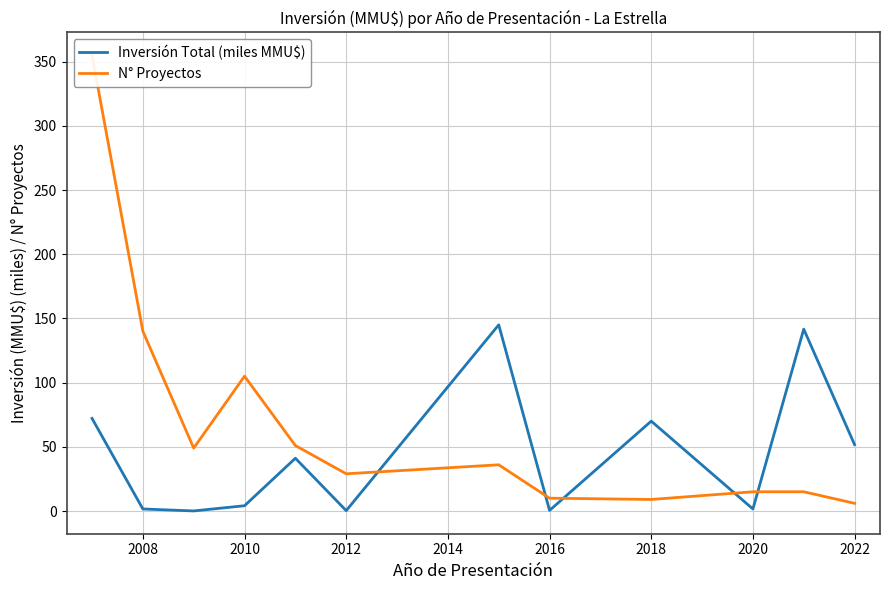

Is it true that Inversión Total (miles MMU$) equals 70.0 at 2018?

True